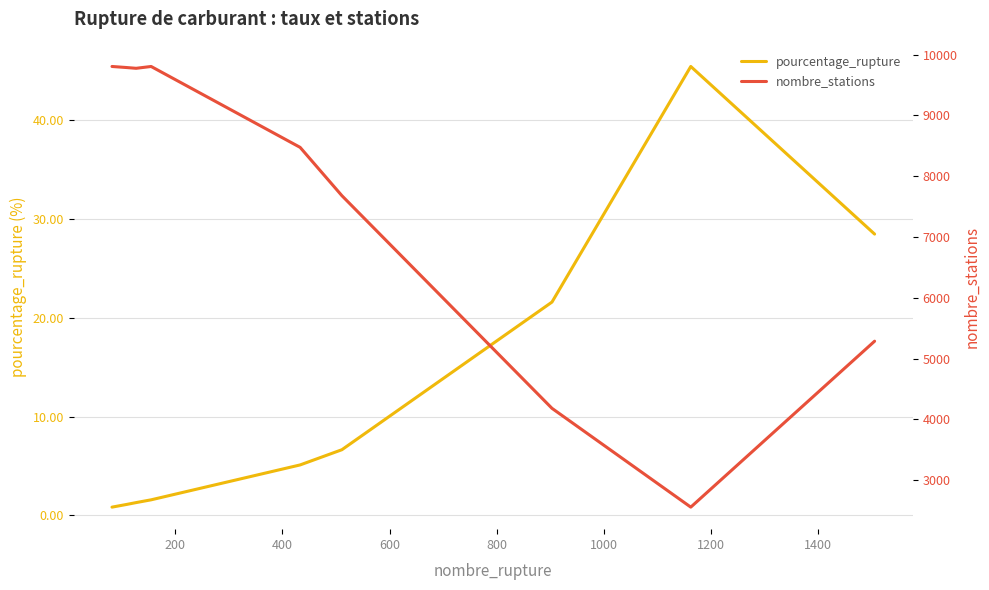

What is the highest value of the pourcentage_rupture series?

45.4